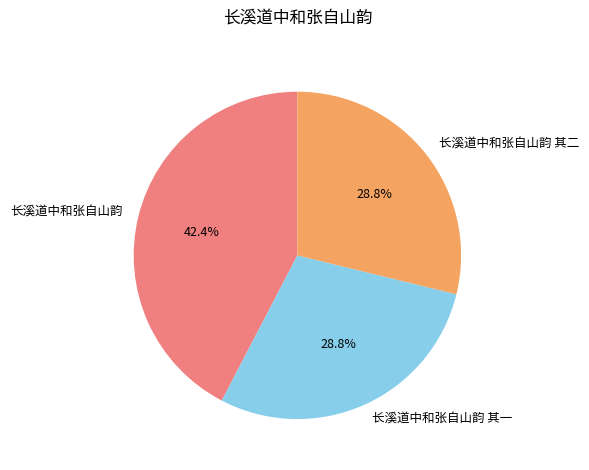

Does 长溪道中和张自山韵 其一 represent more than half of the total?

No